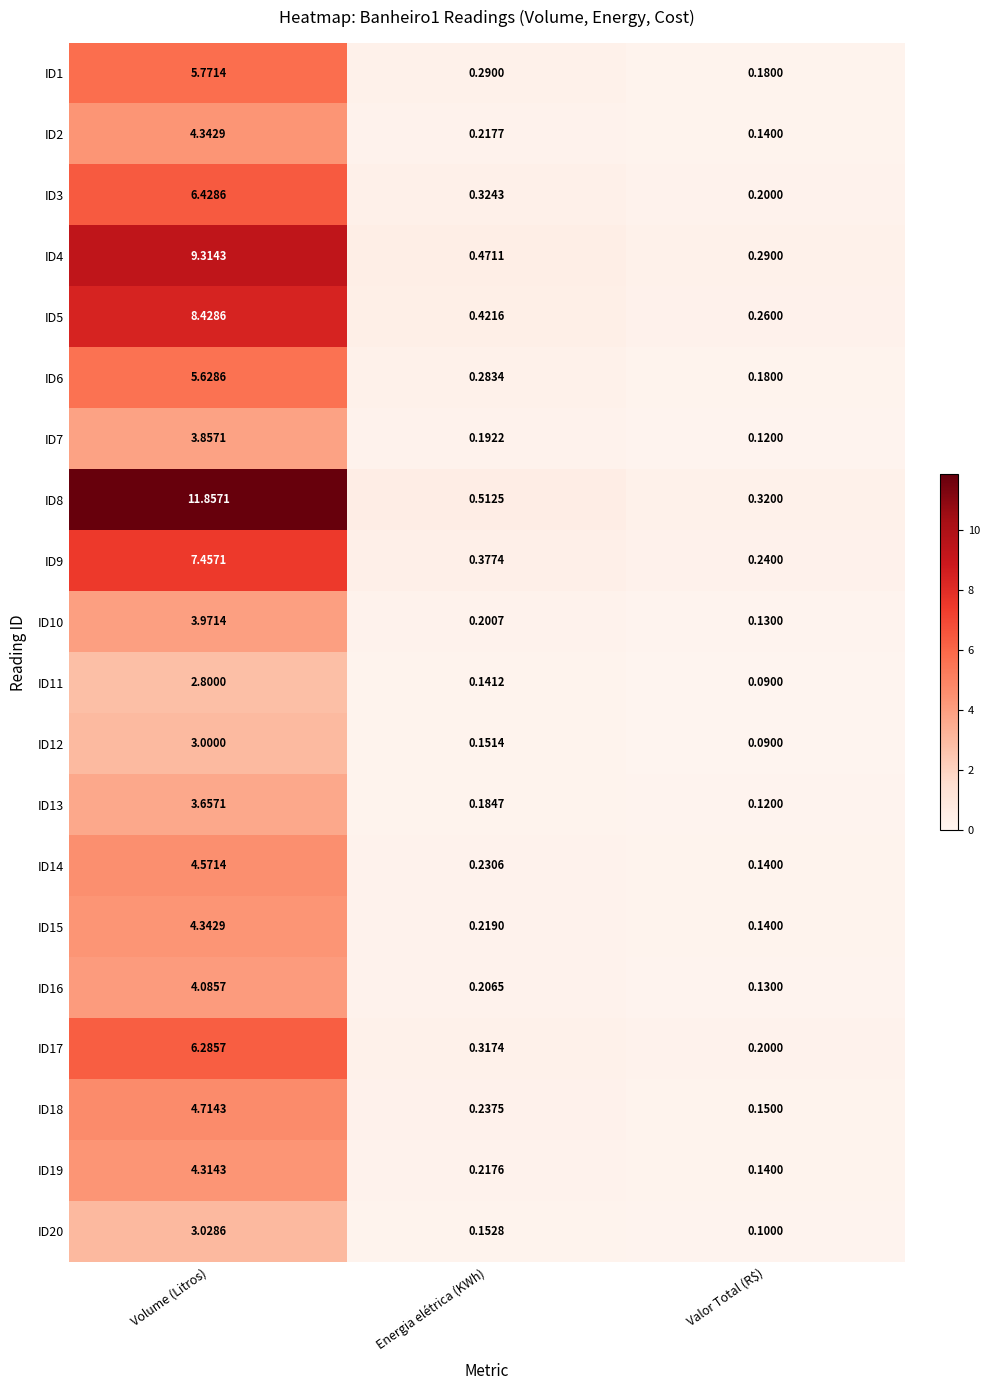

At which label does ID19 reach its minimum?

Valor Total (R$)